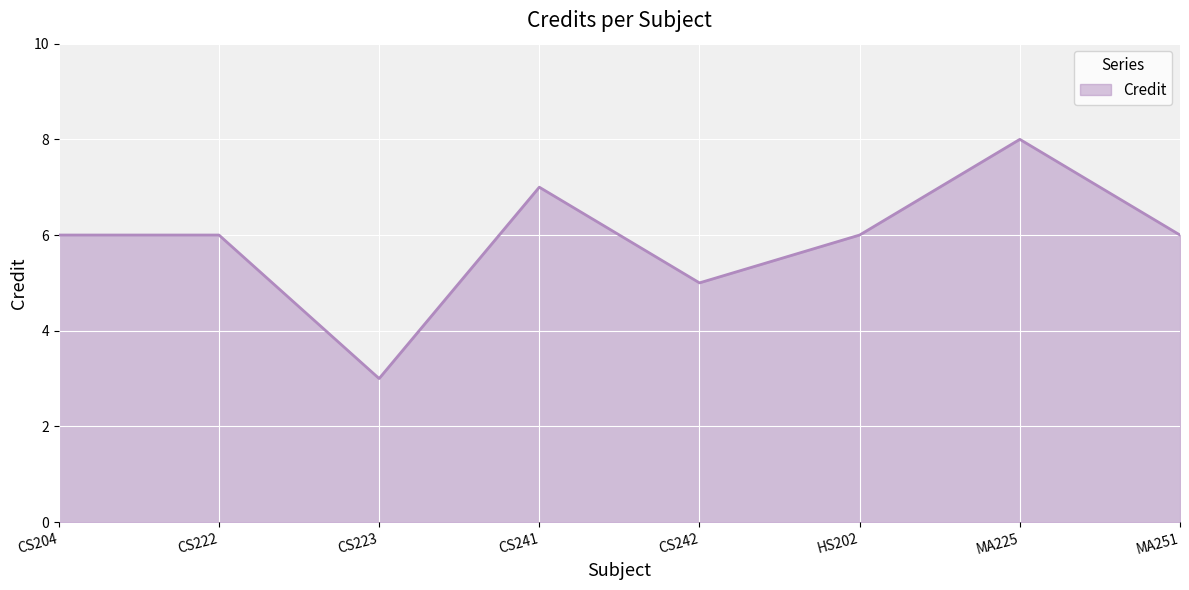

Reading right to left, transcribe all the data shown in this chart.

MA251=6	MA225=8	HS202=6	CS242=5	CS241=7	CS223=3	CS222=6	CS204=6